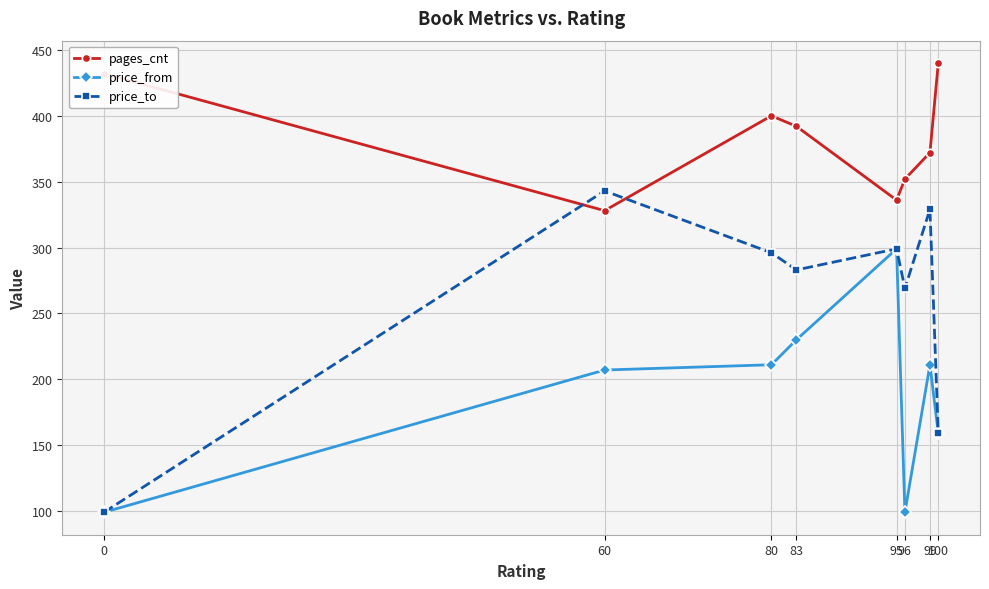

Is the value of price_from at 99 greater than the value of price_to at 83?

No